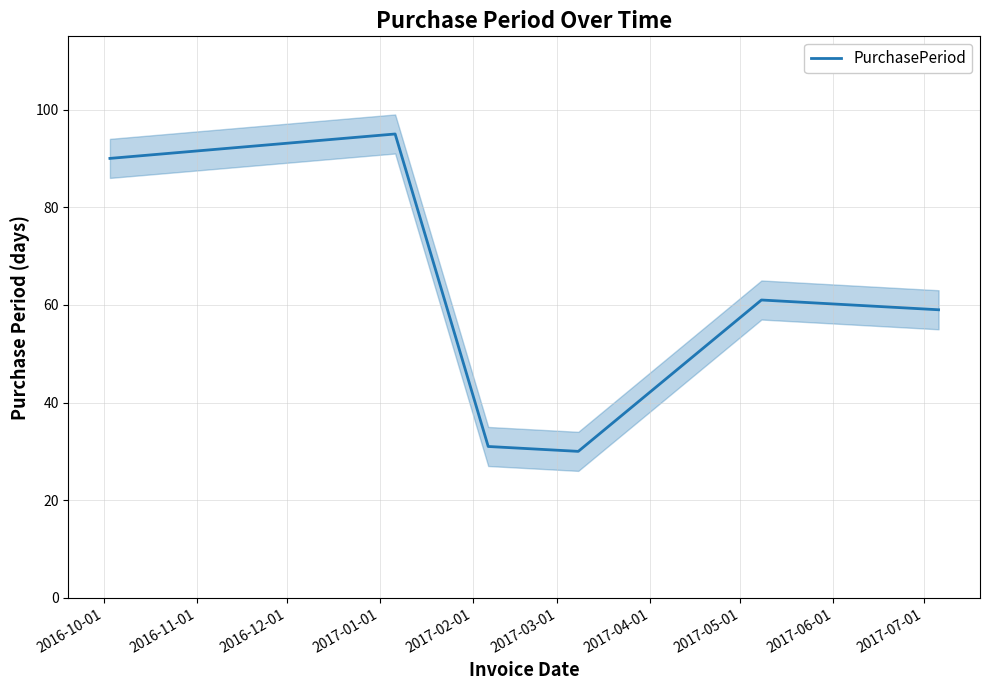

Which has a higher value, 2017-03-01 or 2016-11-01?

2016-11-01